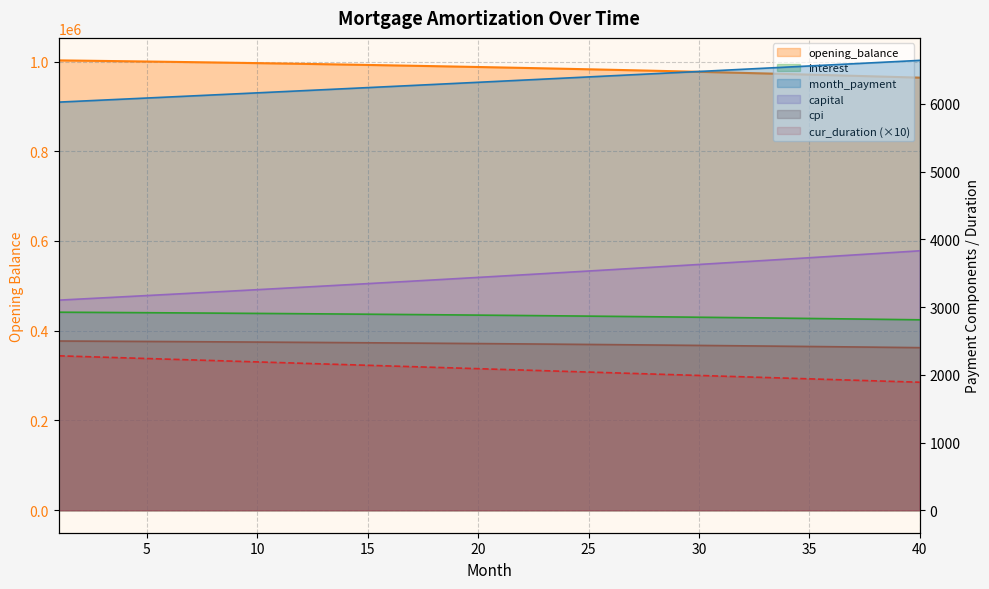

What is the greatest value displayed?

1002500.0